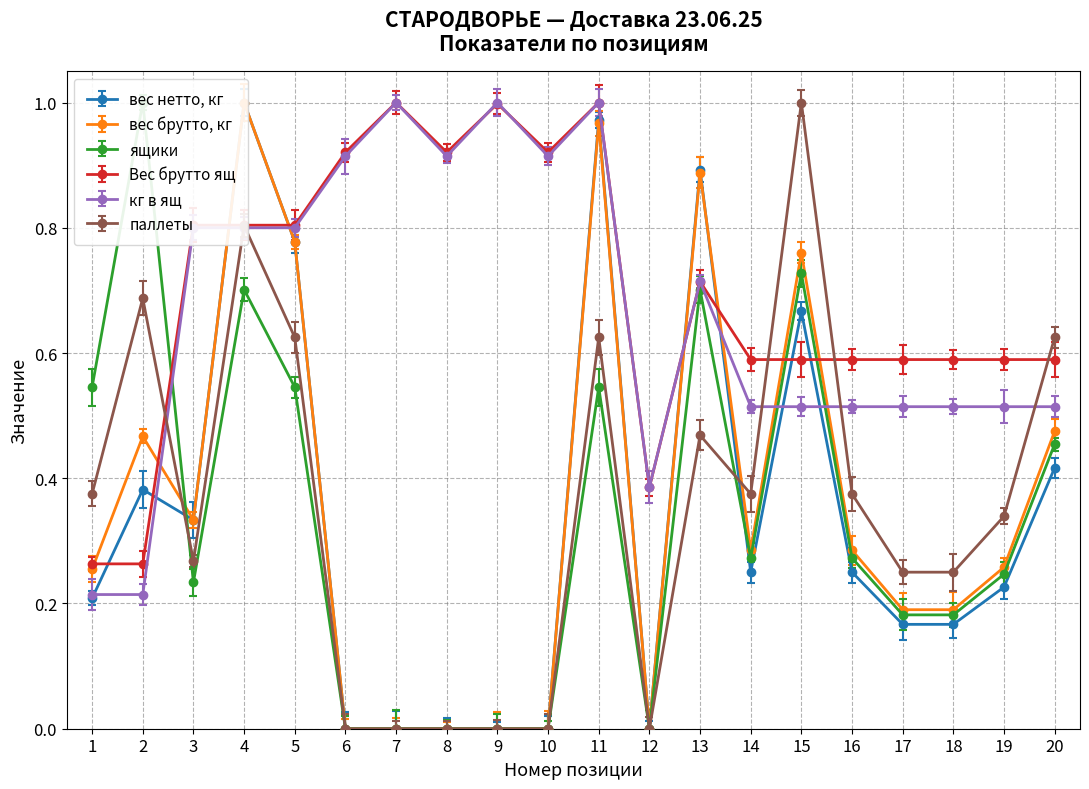

Which series changed the most between 1 and 8?

кг в ящ